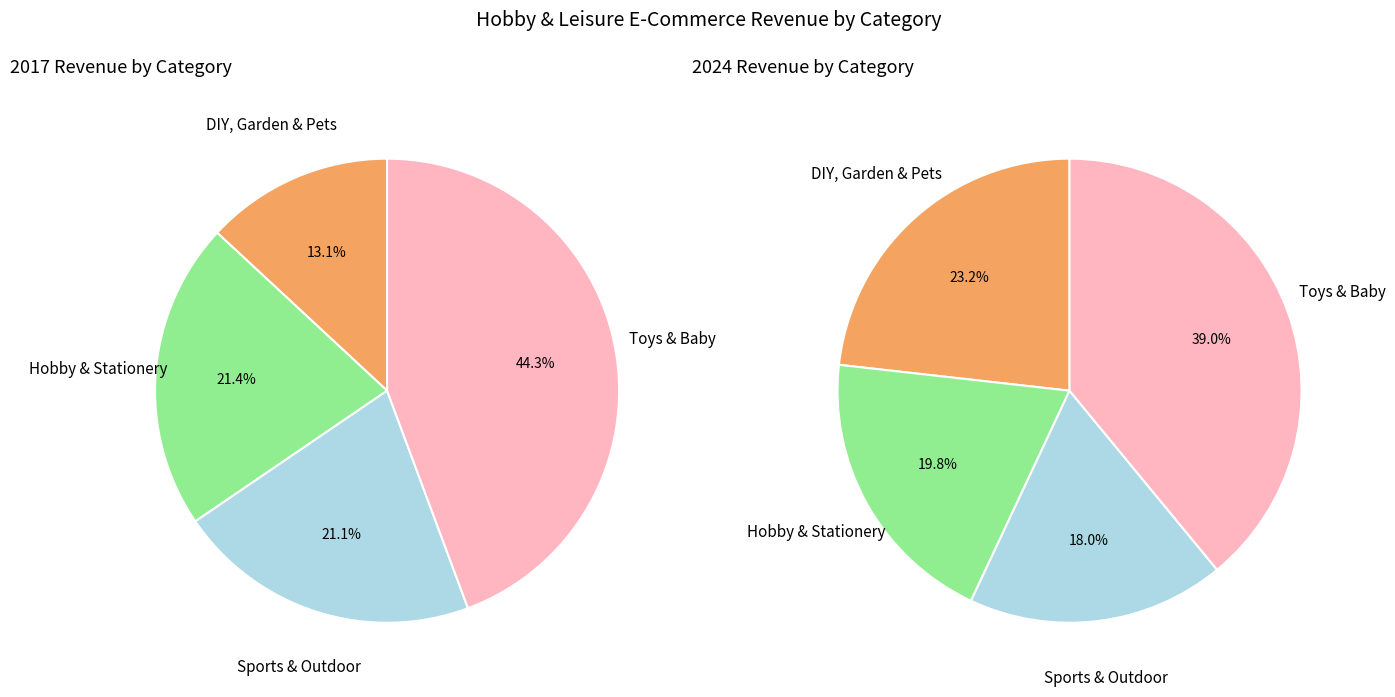

Is there a majority slice in this chart?

No